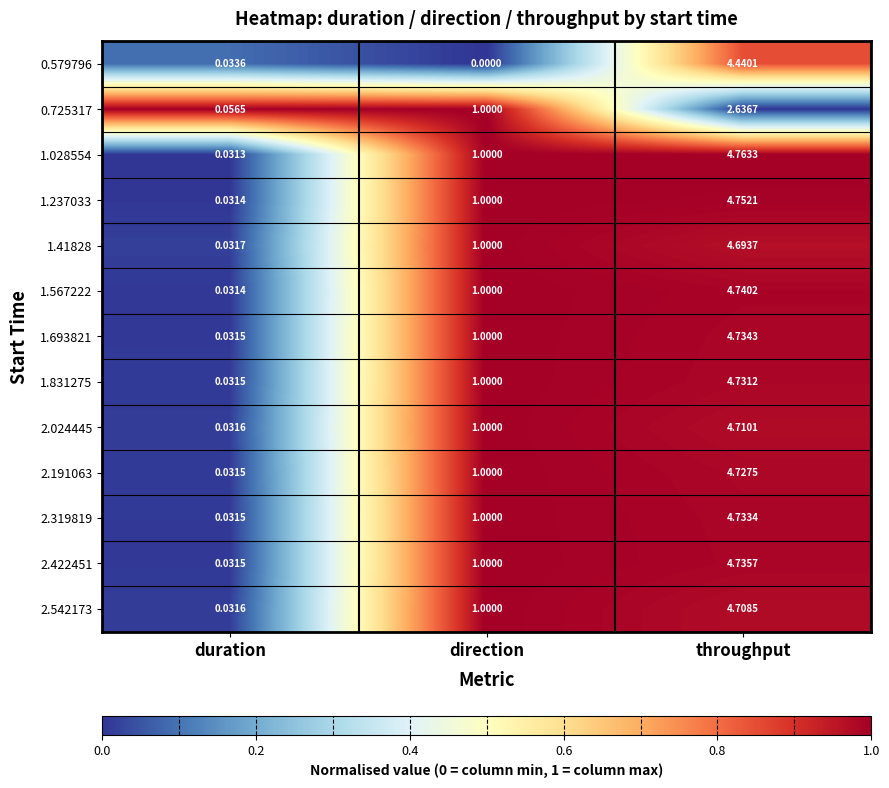

At which label is 1.41828 closest to 2?

direction